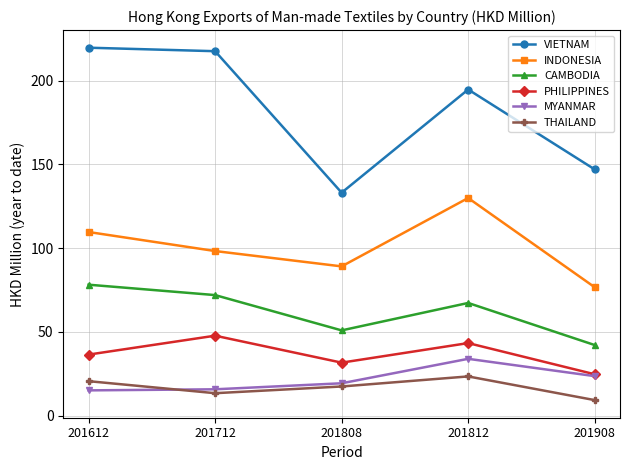

True or false: MYANMAR and INDONESIA cross at least once.

False